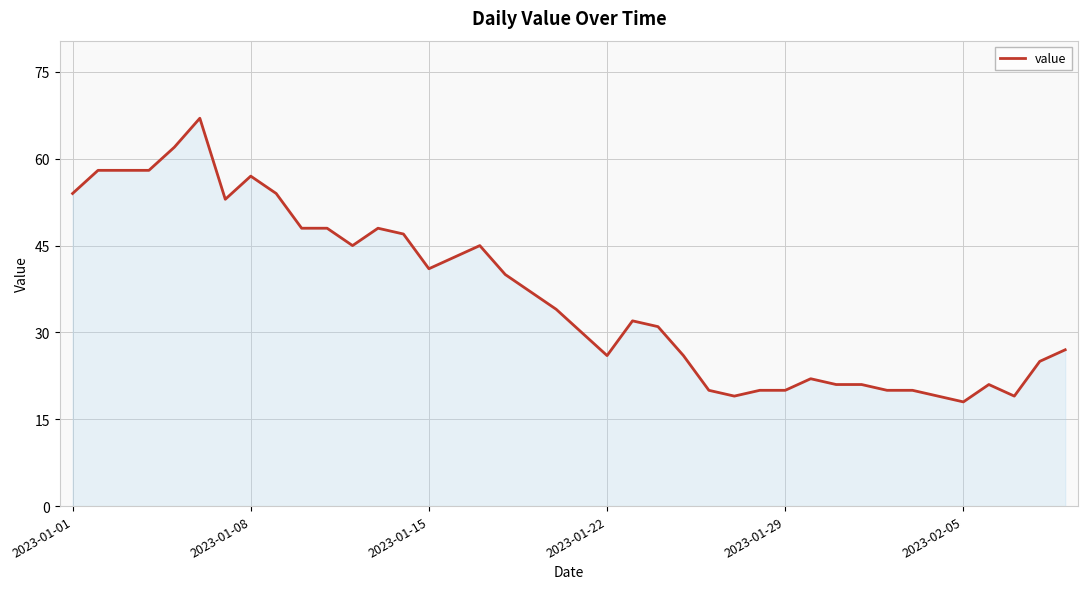

How many lines are shown in the chart?

1